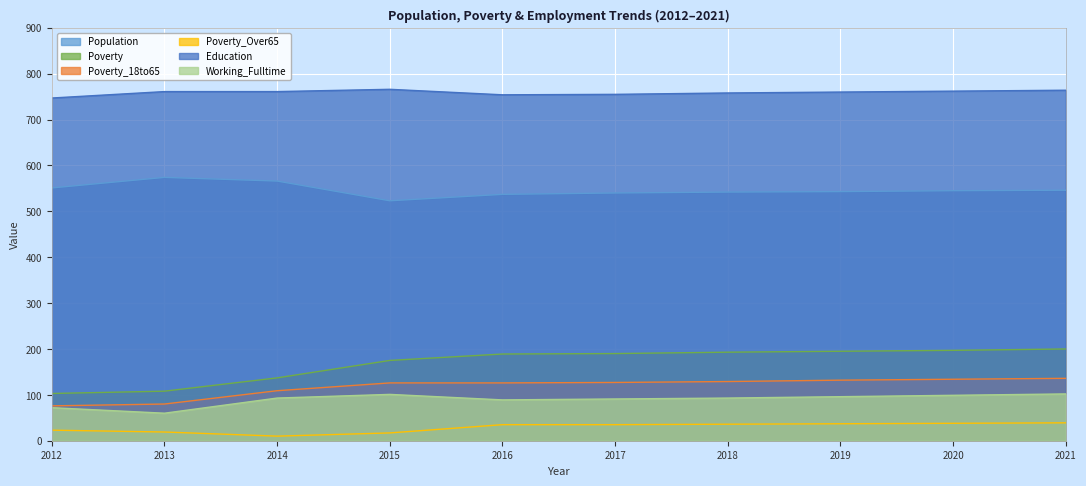

At which label does Working_Fulltime reach its peak?

2021